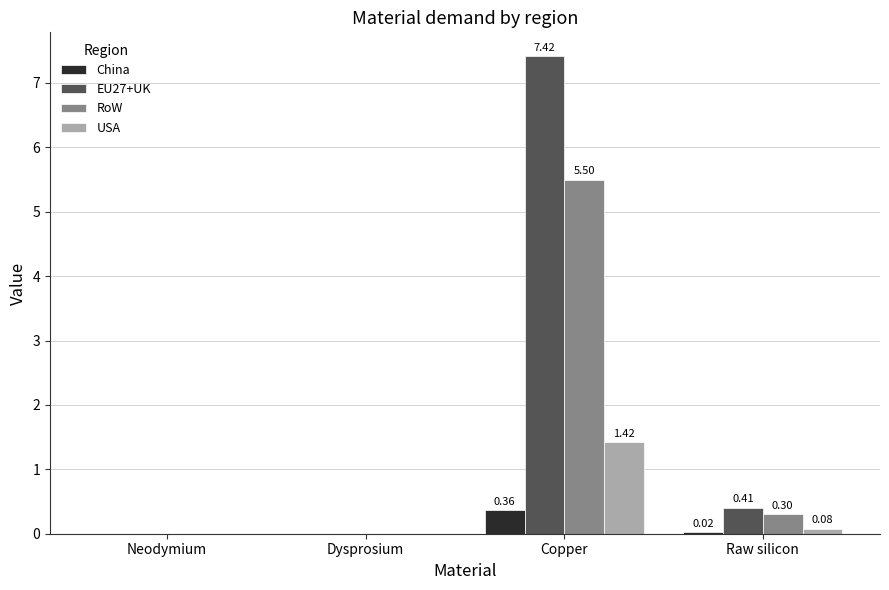

Does the chart contain stacked bars?

No